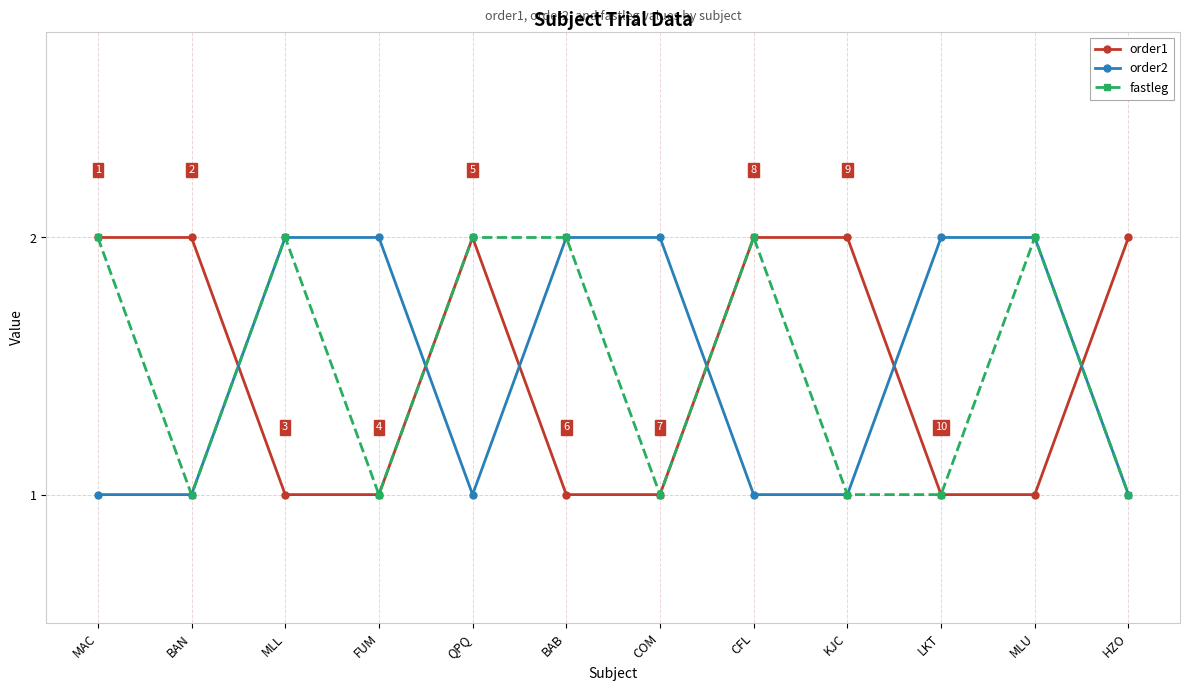

Where do order2 and order1 first cross each other?

BAN and MLL